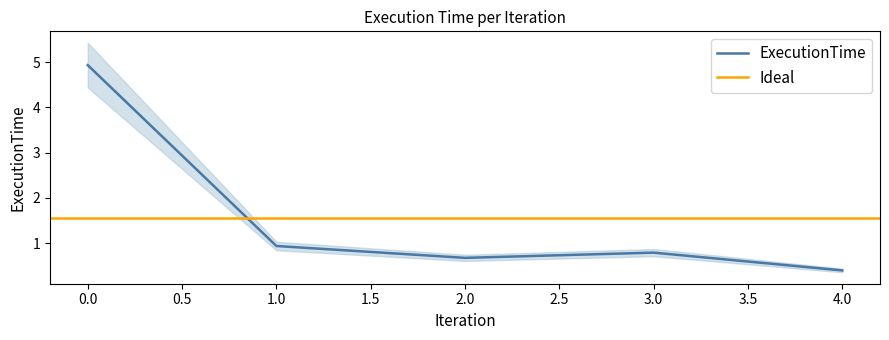

At which category does the data reach its first local valley?

2